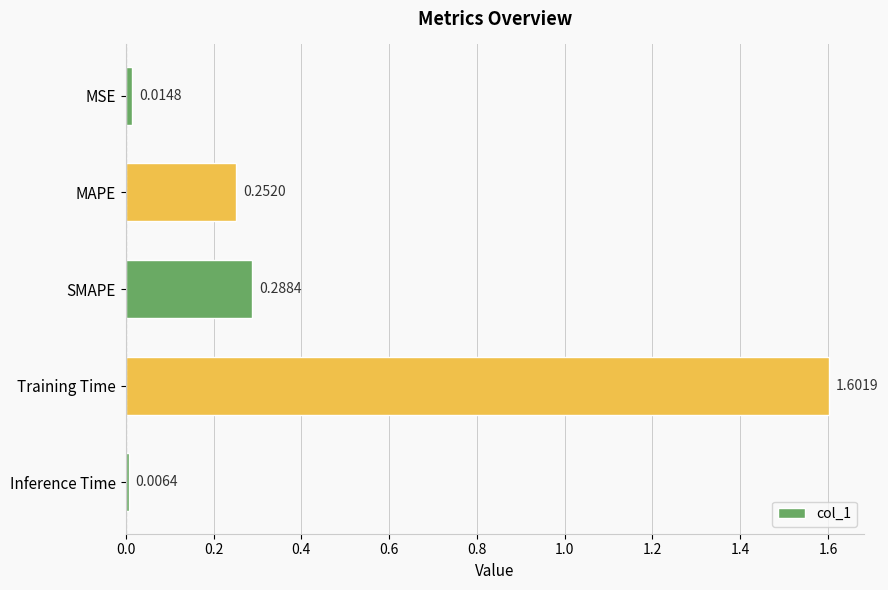

Where is the data nearest to the value 0?

Inference Time